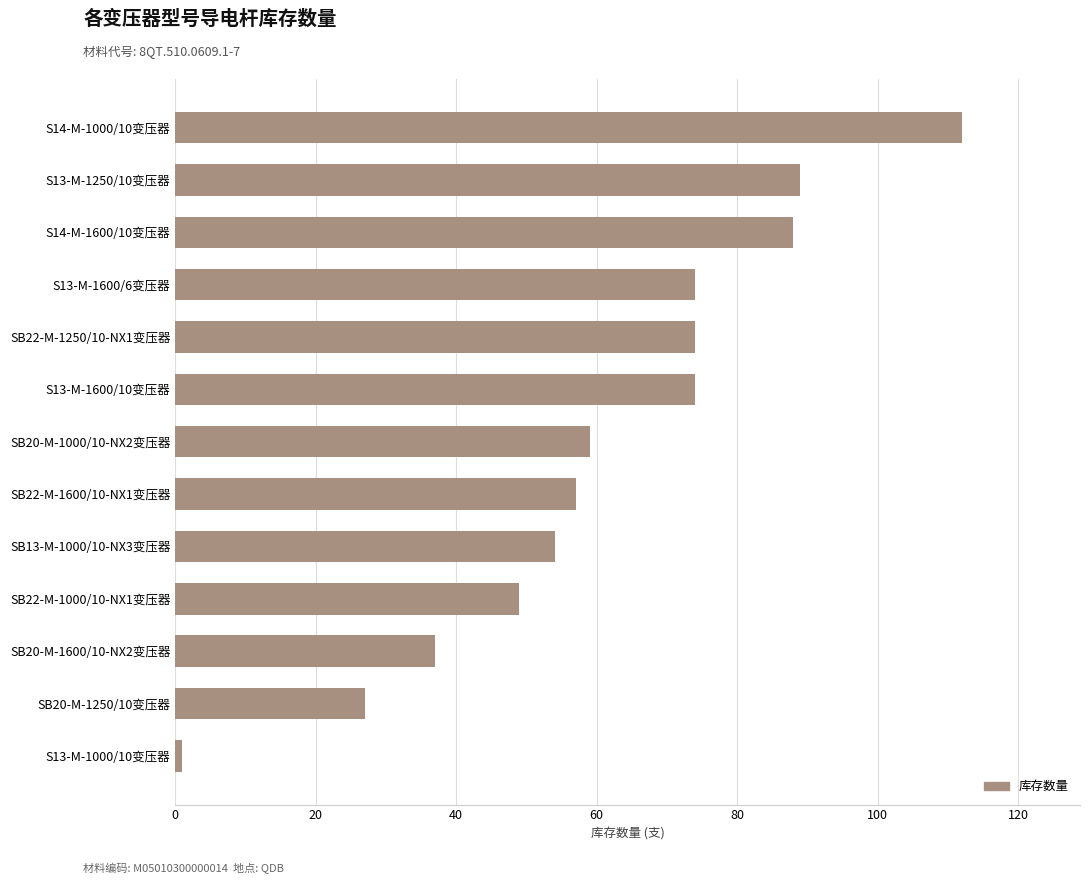

What is the sum of all values?

795